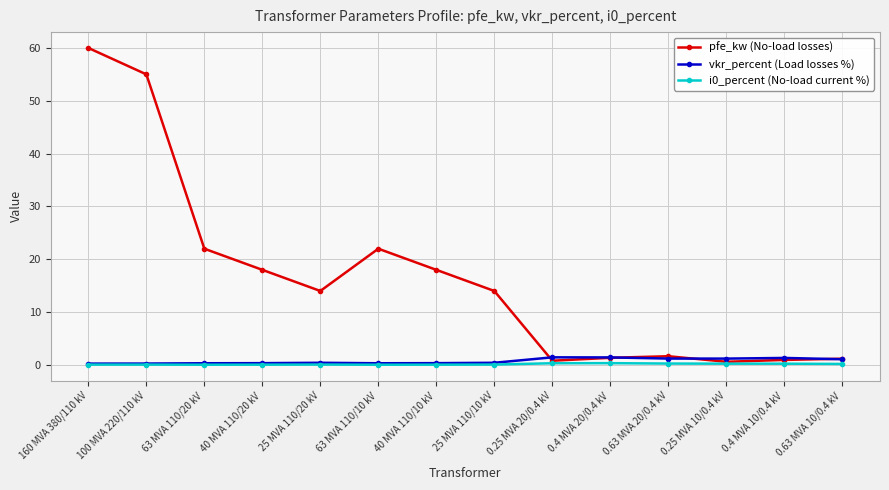

Between 40 MVA 110/20 kV and 63 MVA 110/10 kV, which series saw the biggest shift?

pfe_kw (No-load losses)